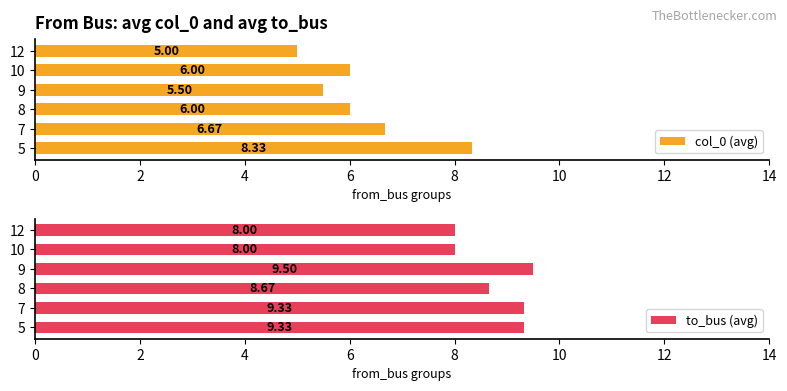

Does the chart contain any negative values?

No